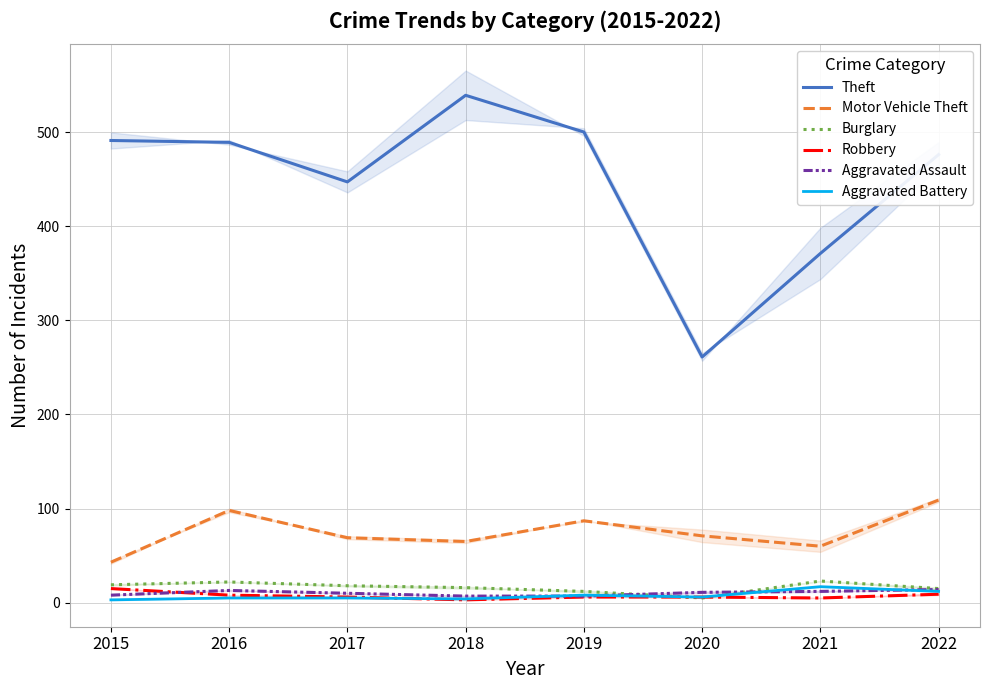

At which category does Aggravated Battery reach its first local peak?

2019